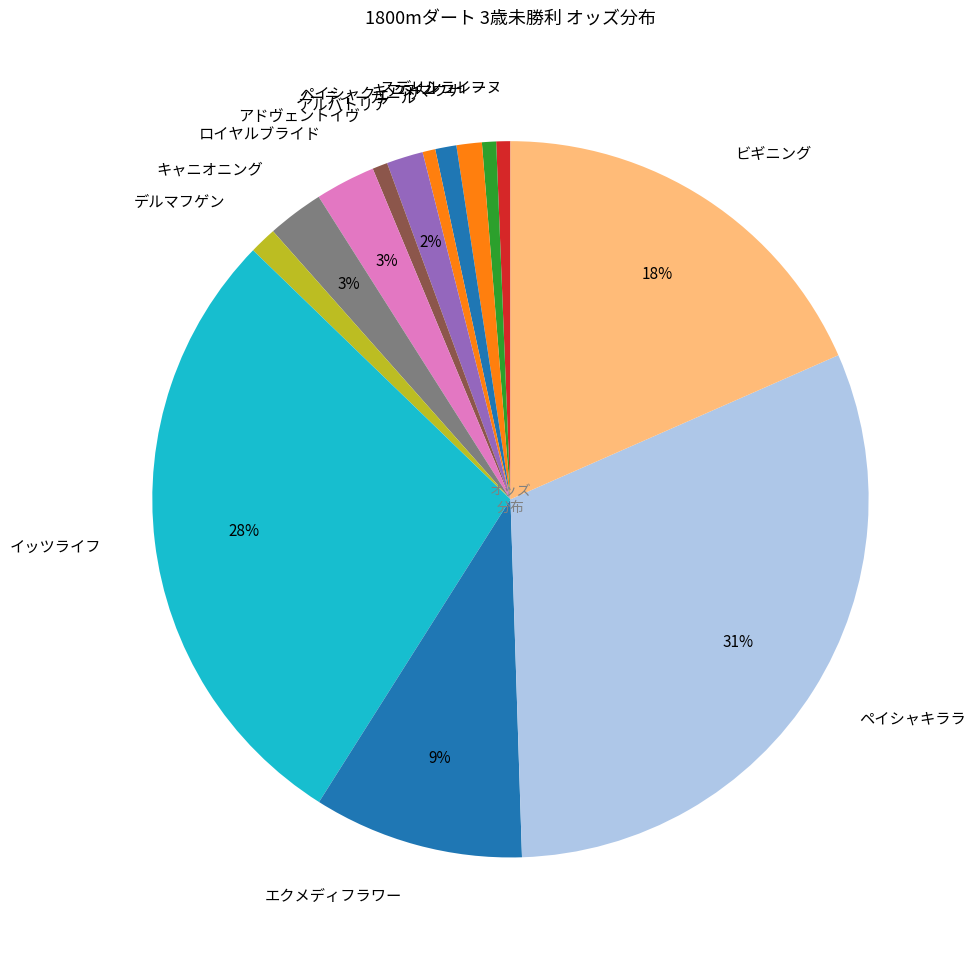

Between ペイシャキララ and イッツライフ, which is larger?

ペイシャキララ